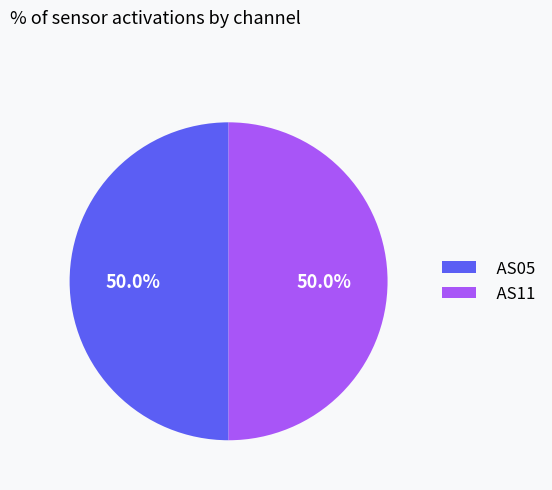

Count the number of slices in the pie.

2